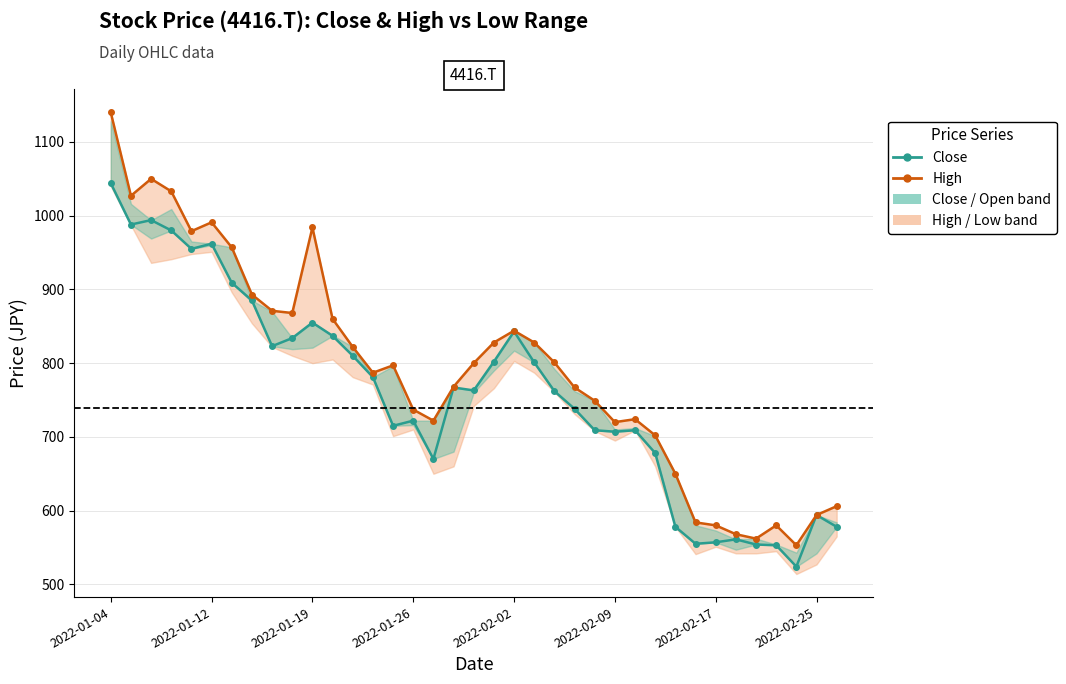

Rank the categories by High value from lowest to highest.

34, 32, 31, 30, 33, 29, 35, 36, 28, 27, 25, 16, 26, 15, 24, 23, 17, 13, 14, 18, 22, 12, 19, 21, 20, 11, 9, 8, 2022-02-25, 2022-02-17, 2022-02-02, 10, 2022-02-09, 2022-01-12, 2022-01-26, 2022-01-19, 2022-01-04